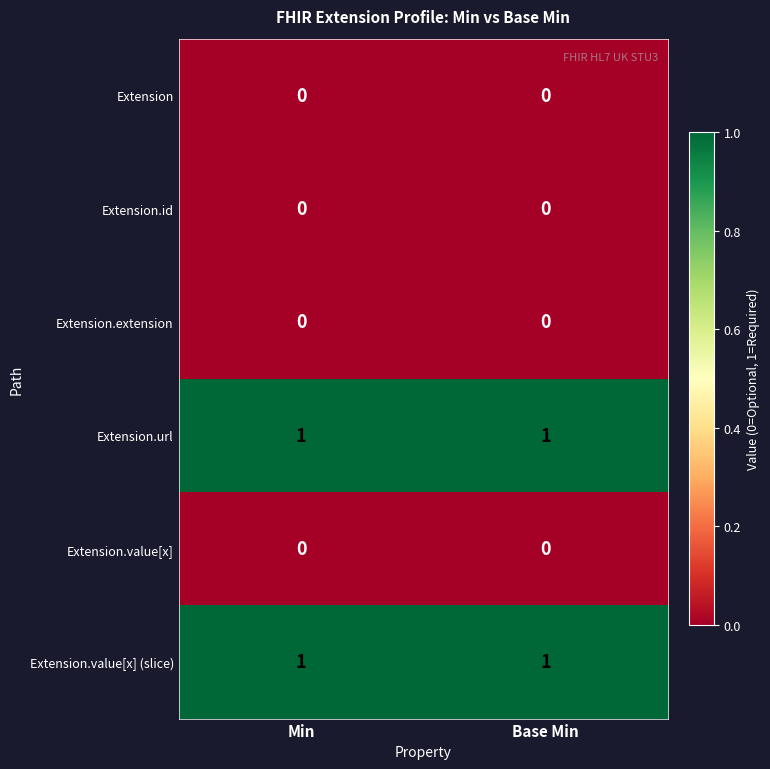

Is it true that Extension.id equals 0 at Min?

True